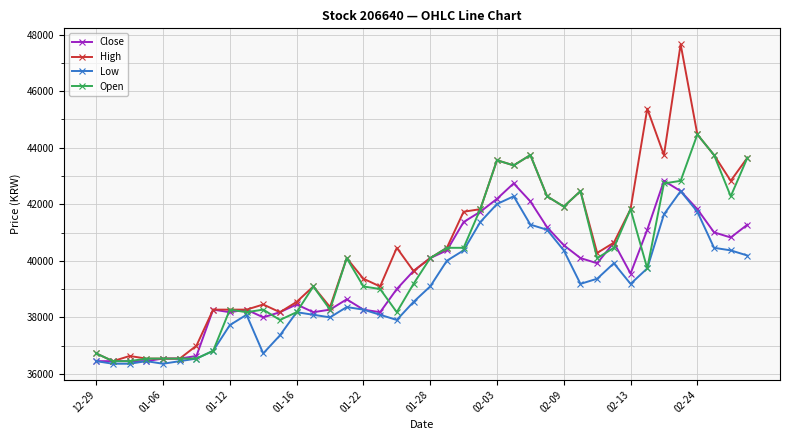

What is the value of the Close point at the 18th from the left?

38182